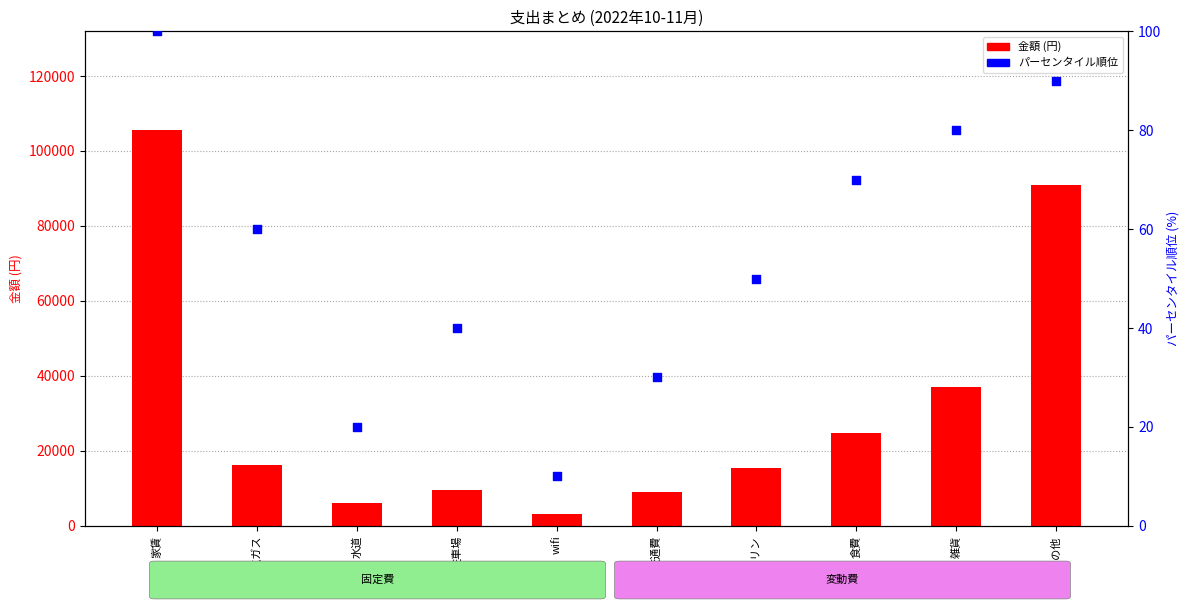

Which series has the largest total across all categories?

金額 (円)